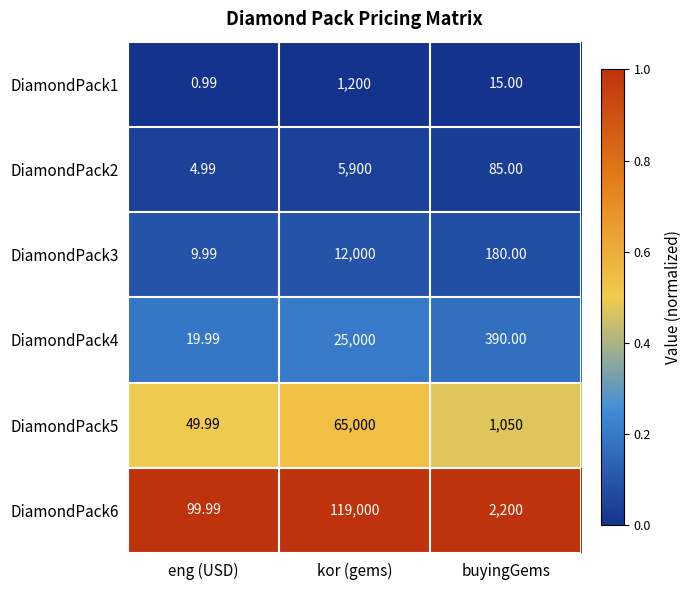

At which label is DiamondPack2 closest to 2952?

buyingGems